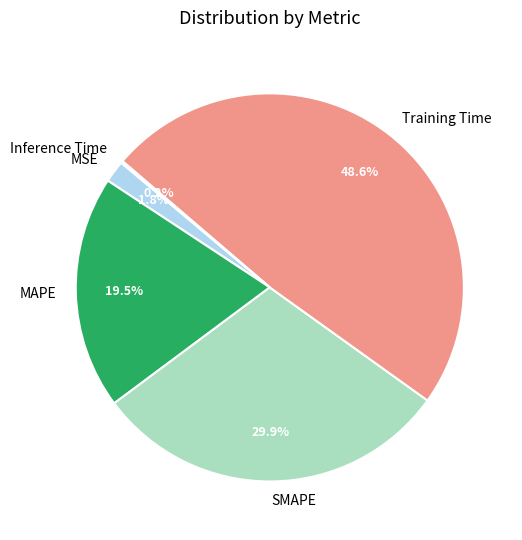

Do MAPE and Training Time together represent more than half of the pie?

Yes